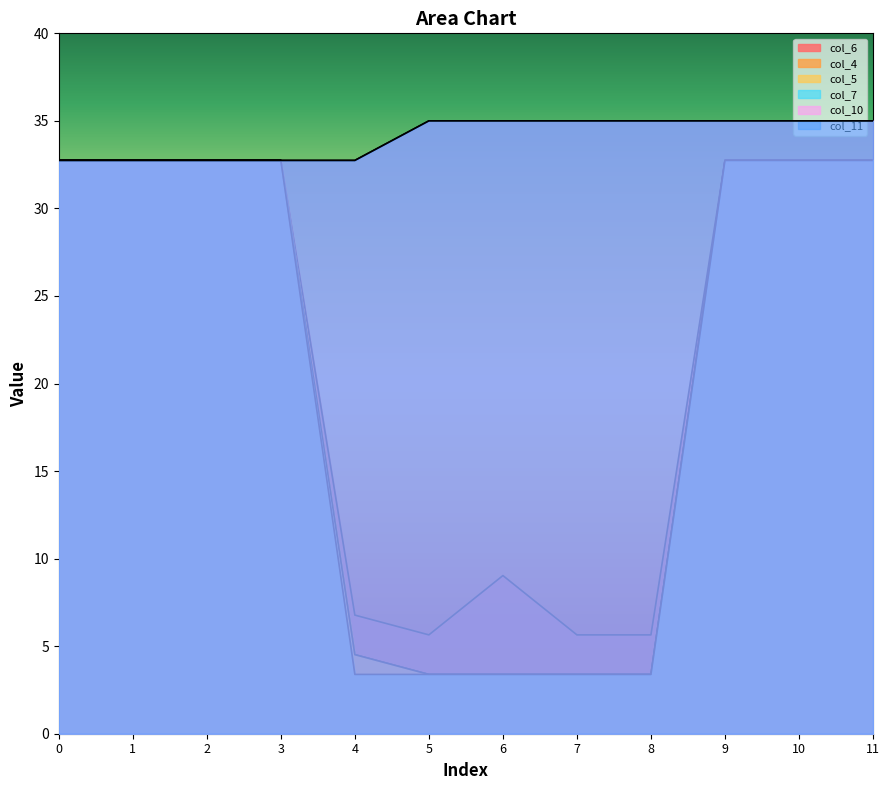

What are all the series names shown in the legend?

col_6, col_4, col_5, col_7, col_10, col_11